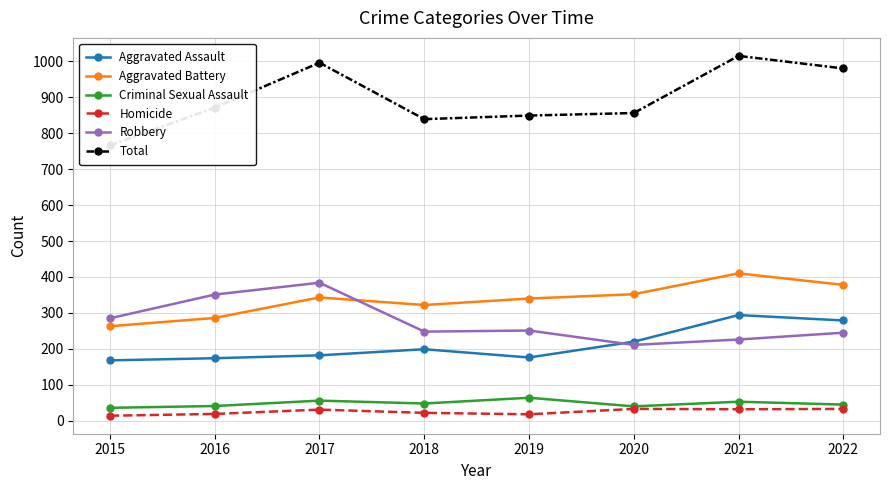

True or false: Aggravated Battery and Robbery cross at least once.

True